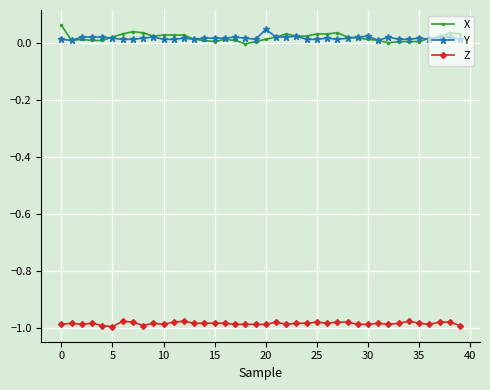

True or false: Z and X intersect in this chart.

False